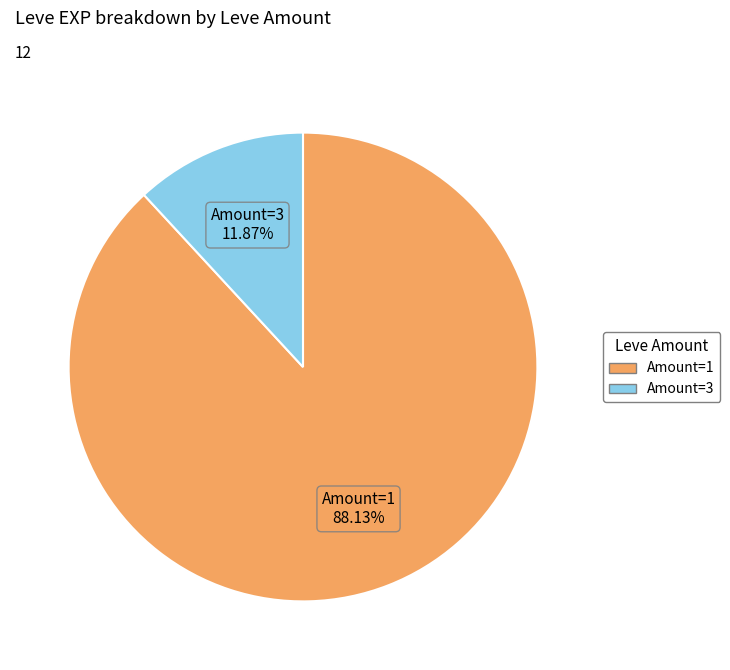

To the nearest percent, what is the difference between the largest and smallest slice percentages?

76%